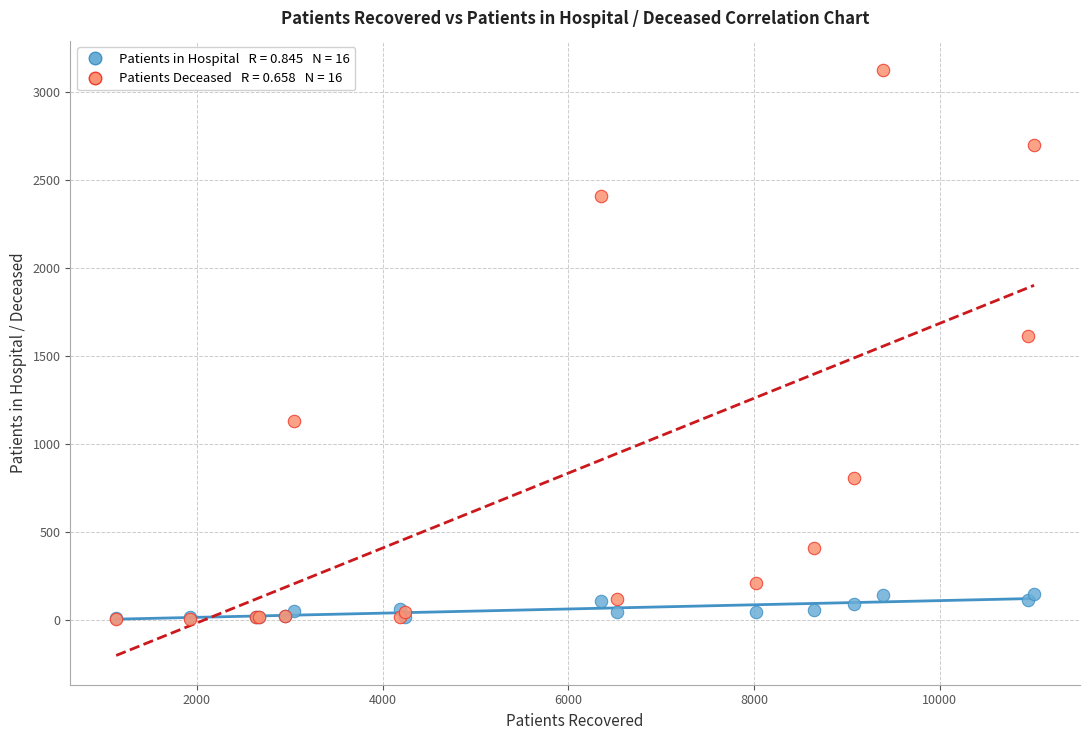

Across all series, what Y value is closest to 1565?

1612